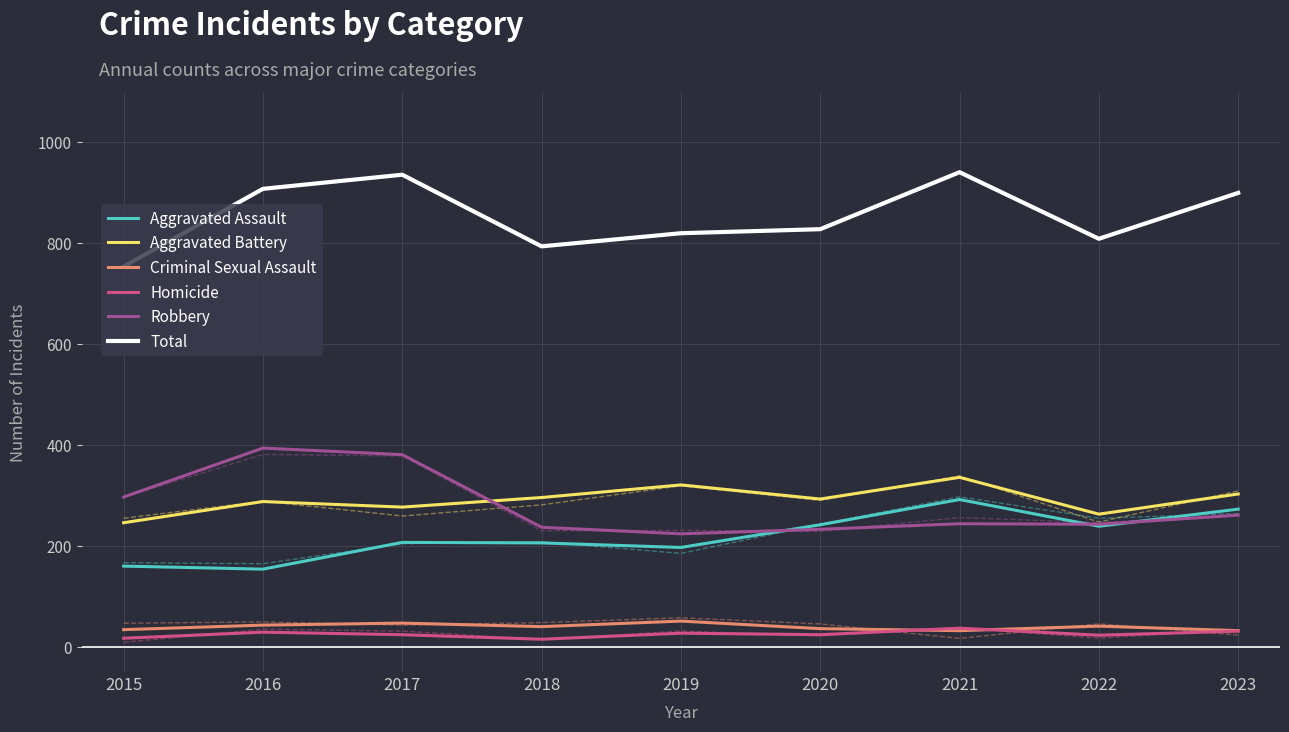

At which label does Aggravated Assault first exceed 207?

2020